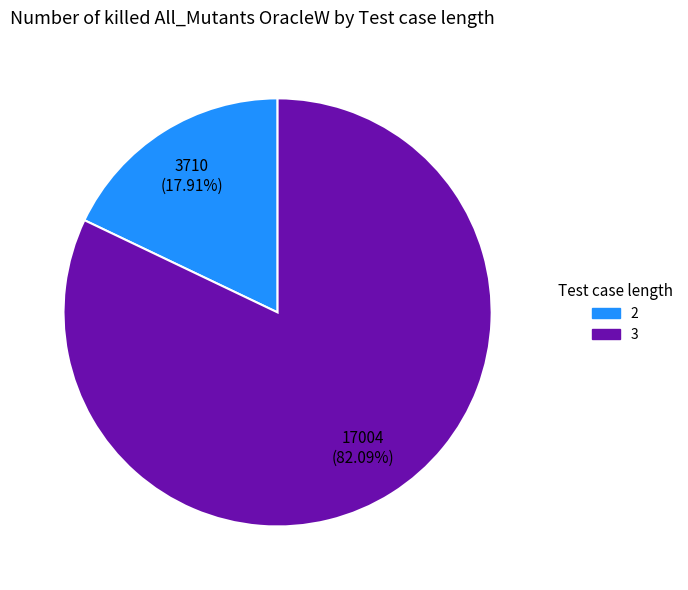

Does any single category account for the majority?

Yes